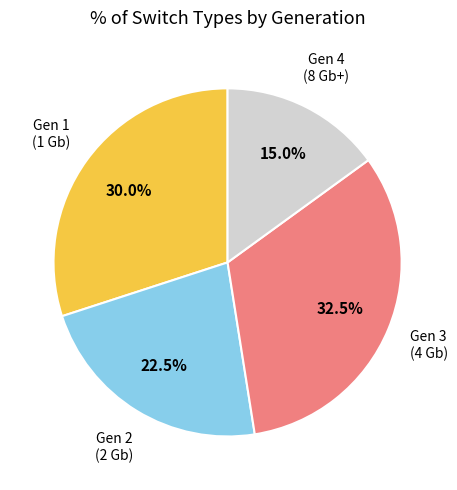

How many segments does this pie chart have?

4